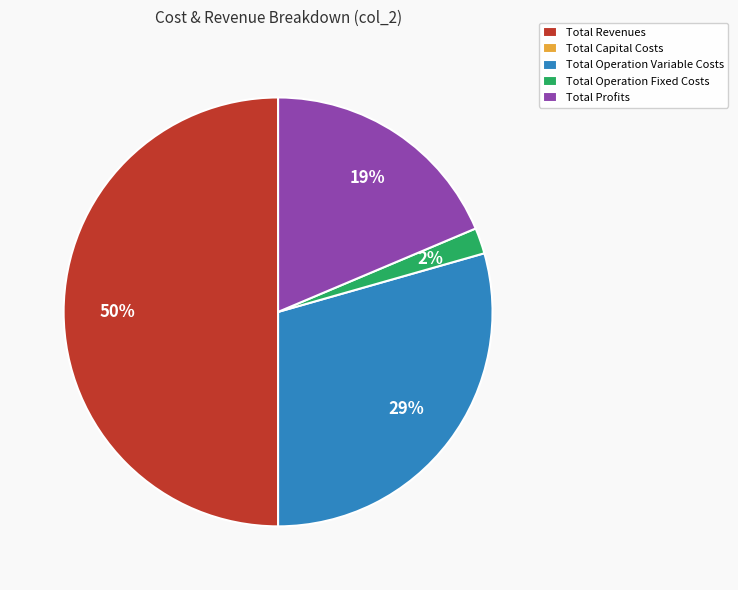

Which slice is the largest?

Total Revenues